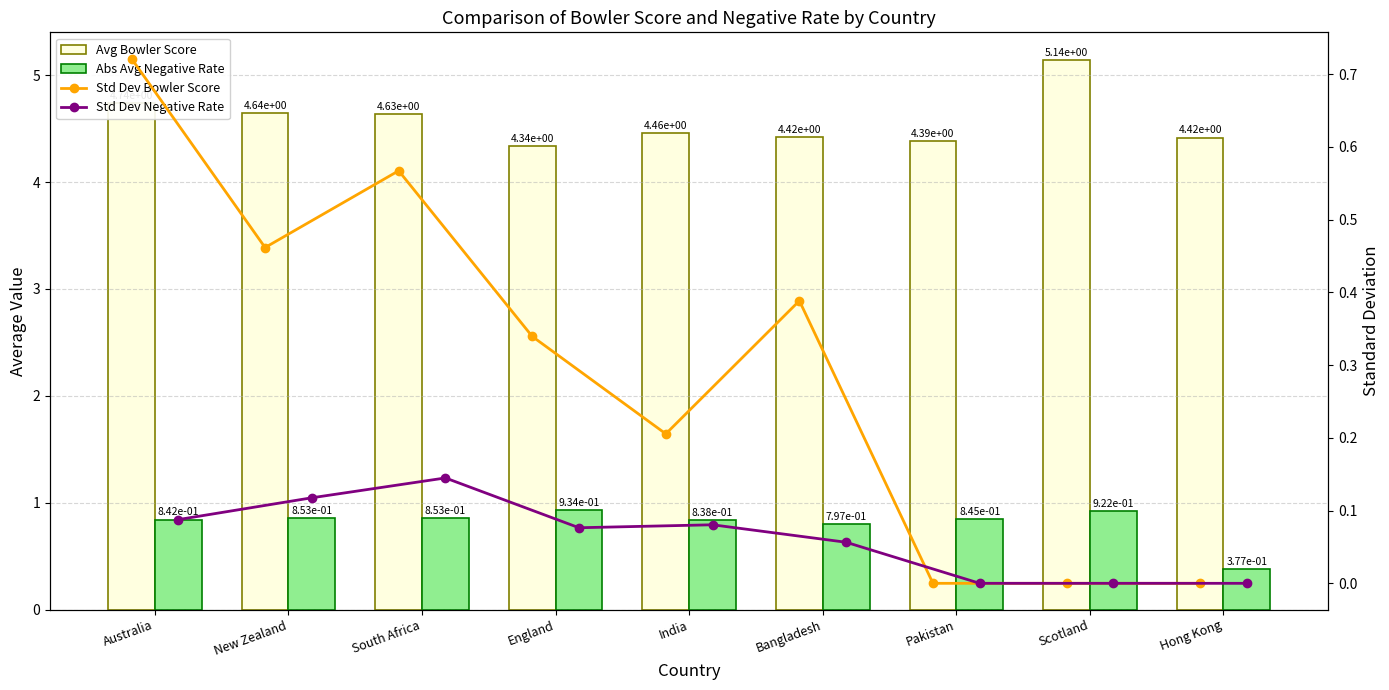

What is the difference between the Avg Bowler Score values at South Africa and India?

0.2